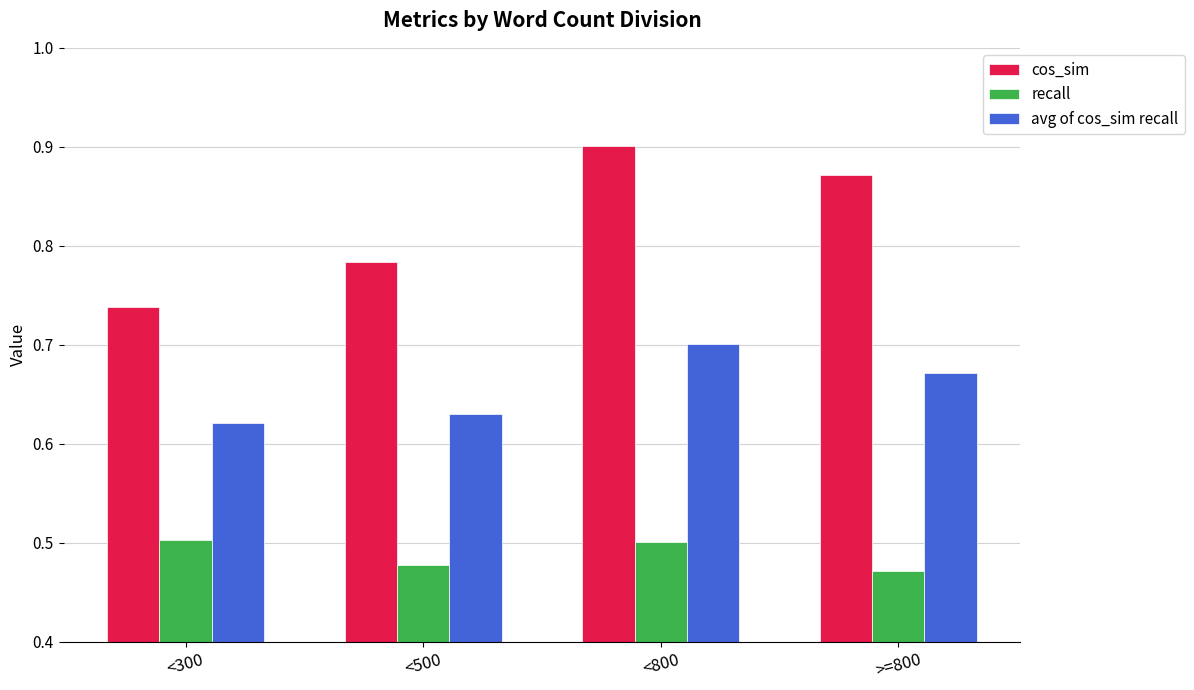

Is the value of recall at <300 greater than the value of cos_sim at >=800?

No